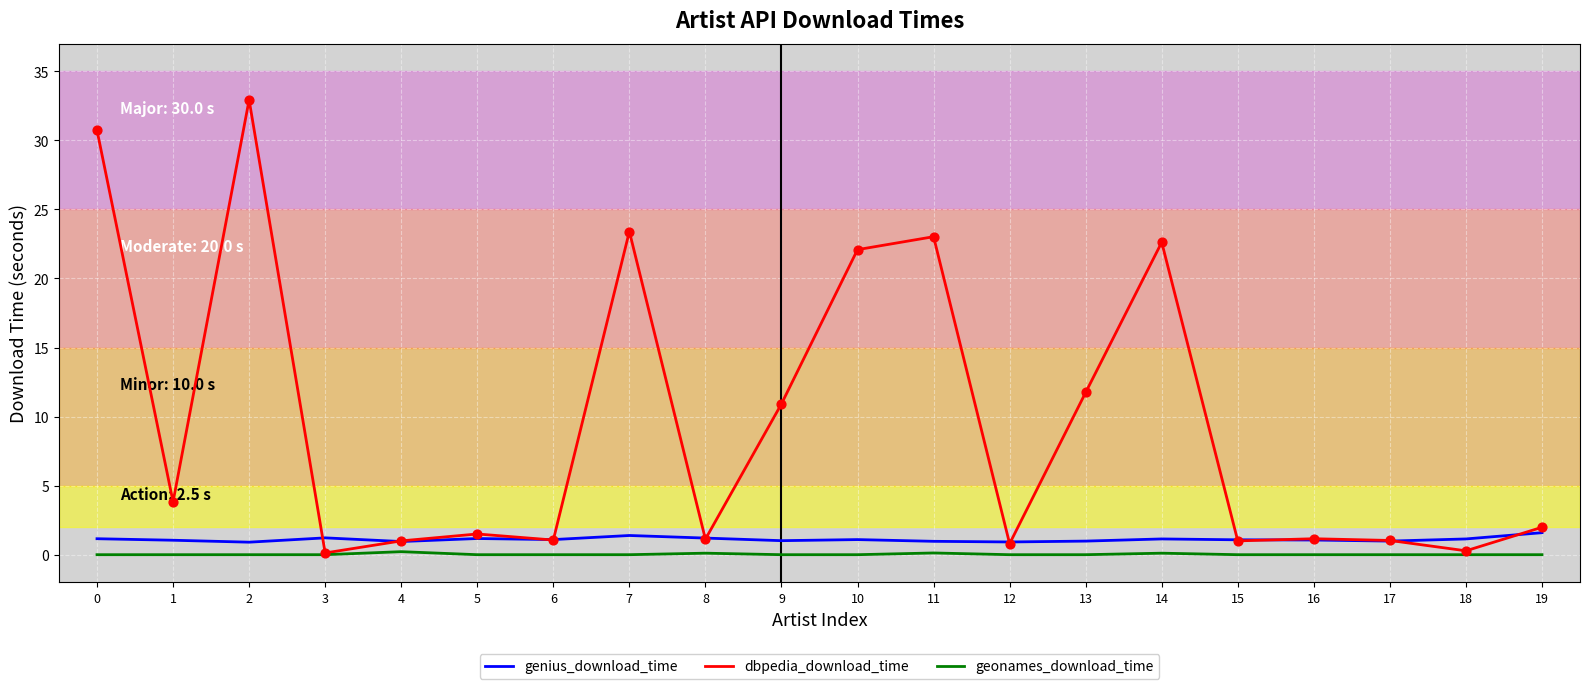

Which series has the largest total across all categories?

dbpedia_download_time